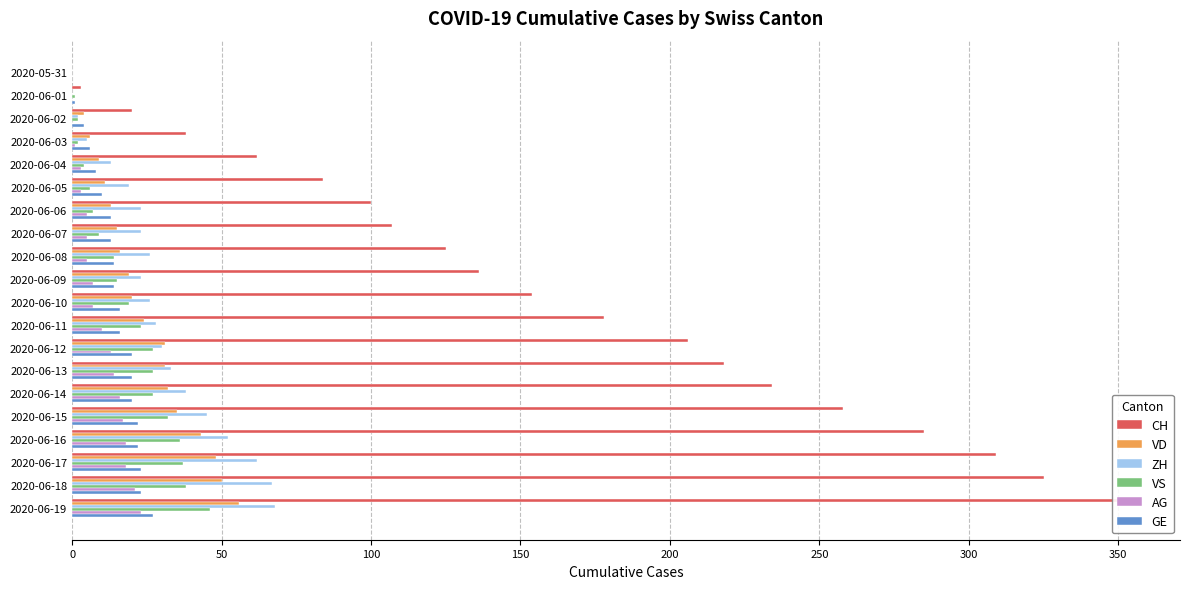

What is the approximate value of VD at 2020-06-17, to the nearest 10?

50